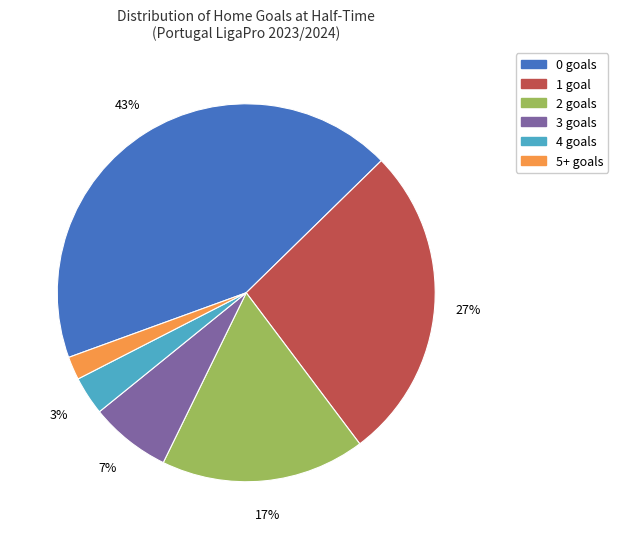

How many segments does this pie chart have?

6